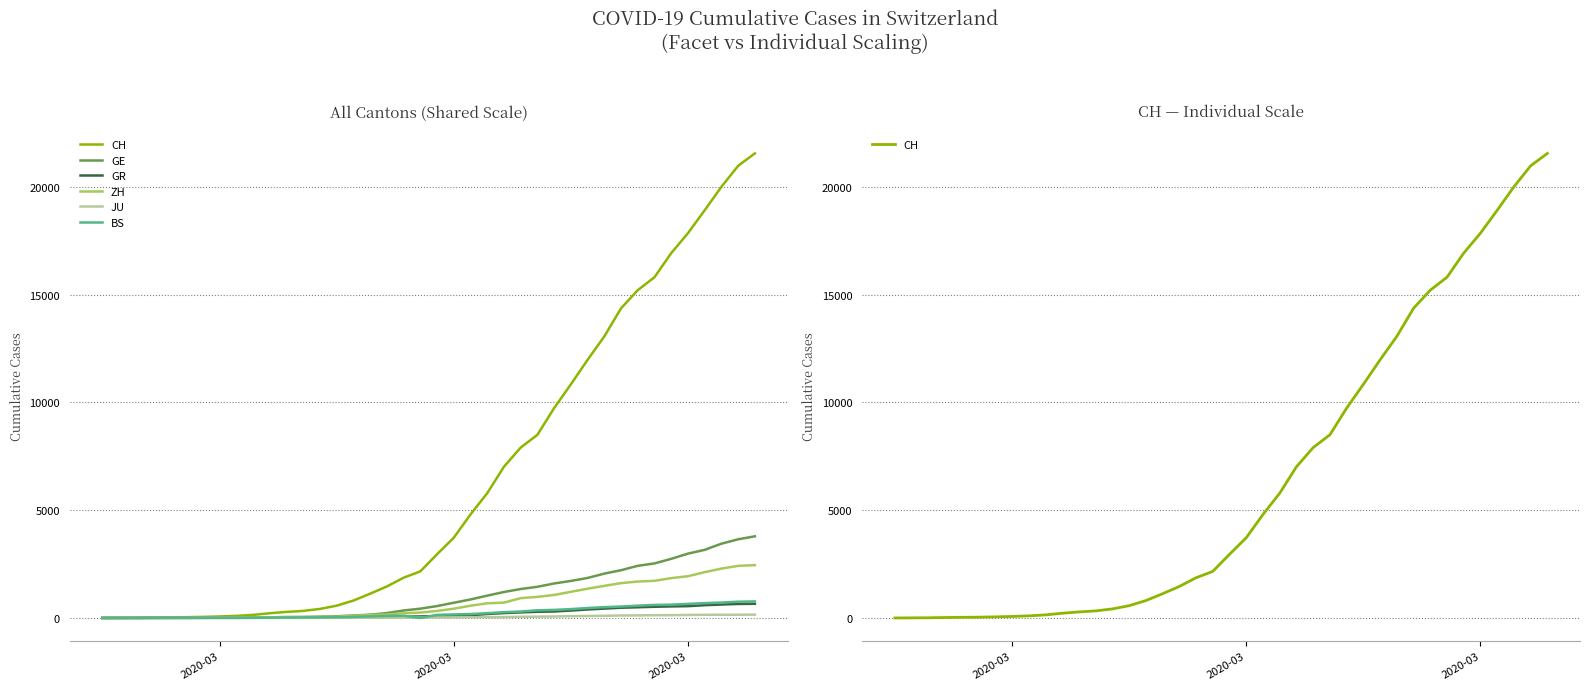

Reading left to right, list all the values displayed in this chart.

CH: 0	4	8	20	30	36	50	69	97	142	219	280	327	419	569	806	1124	1461	1866	2160	2954	3722	4801	5788	7014	7904	8498	9735	10838	11975	13064	14367	15207	15809	16928	17852	18915	20005	20978	21554
GE: 0	1	1	5	9	10	11	14	16	20	30	43	45	60	79	113	154	225	347	430	551	705	857	1035	1204	1342	1445	1600	1717	1856	2057	2215	2419	2530	2743	2984	3160	3445	3650	3788
GR: 0	2	2	6	6	6	9	9	12	14	16	17	18	18	22	31	43	53	56	71	84	101	128	182	226	258	284	300	343	393	433	474	495	519	535	547	592	622	649	657
ZH: 0	0	2	2	6	7	10	13	15	23	29	34	40	49	62	101	140	163	218	250	326	429	568	679	711	919	978	1067	1213	1357	1489	1616	1690	1722	1848	1936	2125	2289	2417	2450
JU: 0	0	1	1	1	1	1	2	2	4	4	5	5	7	7	7	12	17	18	19	25	29	32	36	44	54	61	69	82	92	100	114	119	127	128	140	145	149	149	154
BS: 0	0	1	1	1	1	1	3	3	8	15	21	24	28	33	49	73	92	100	0	143	164	181	220	270	297	356	374	410	462	501	530	569	605	617	653	687	714	754	767